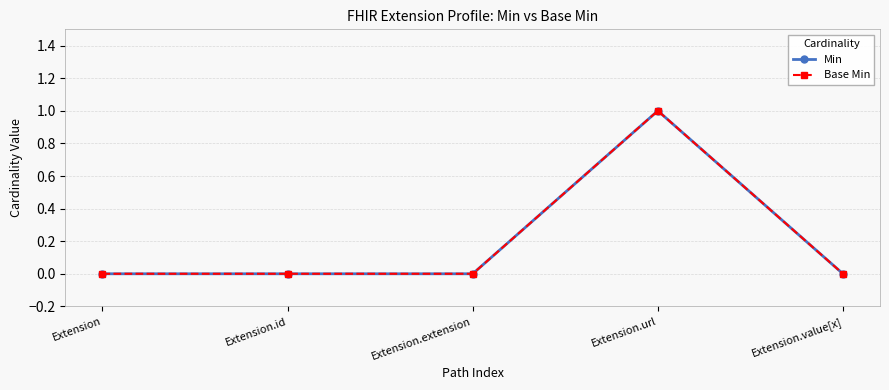

Does the chart have visible grid lines?

Yes